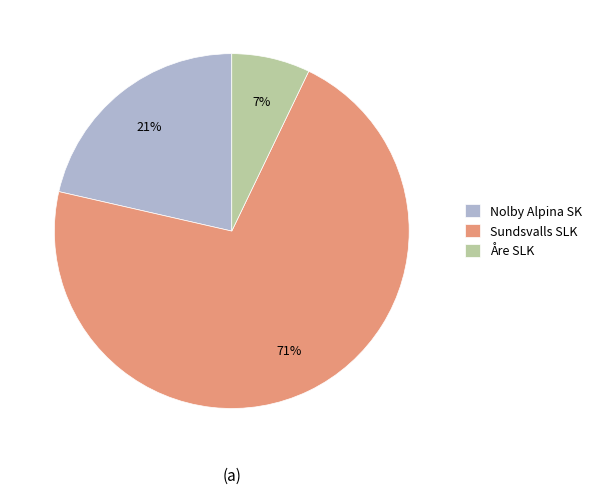

To the nearest percent, what is the average slice percentage?

33%